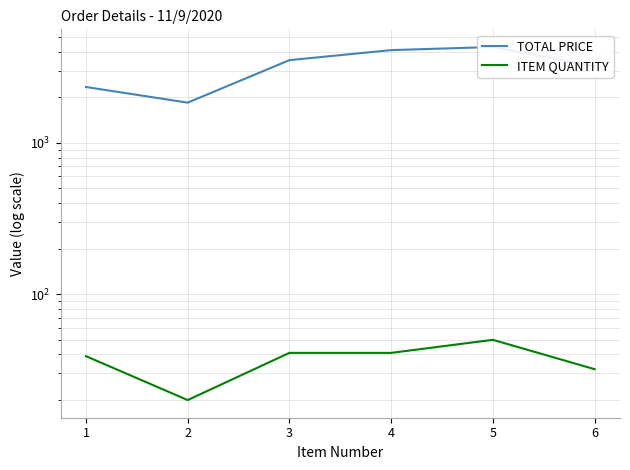

At which category is the sum across all series the highest?

5